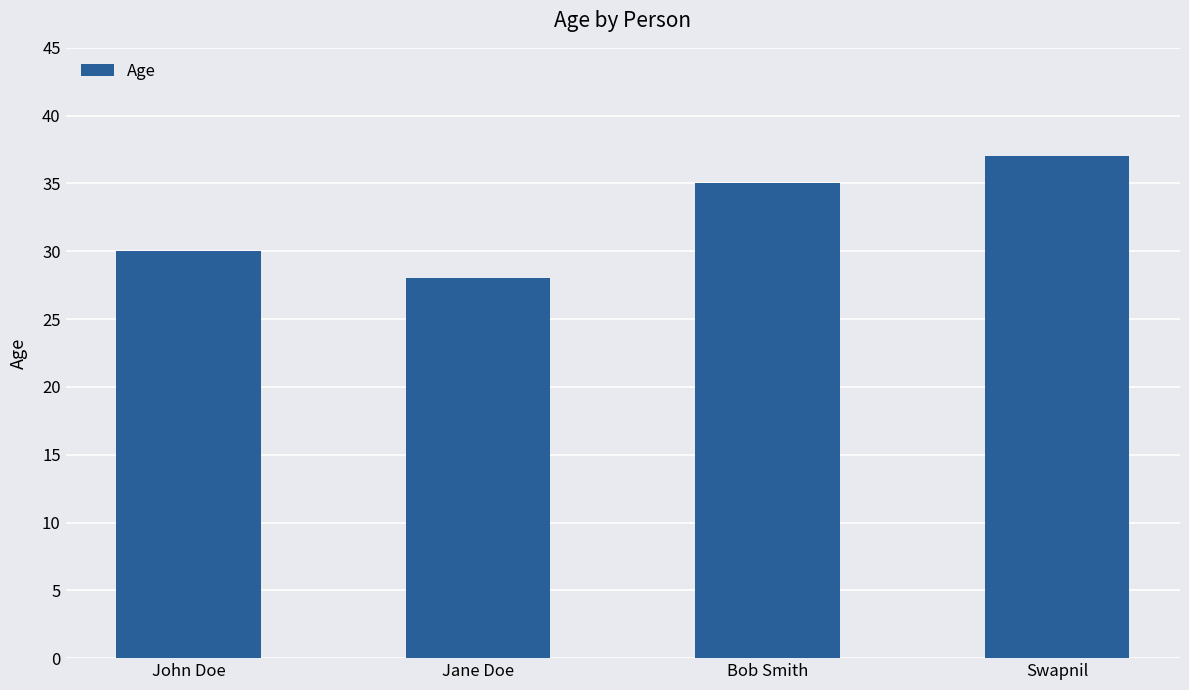

What is the label of the 2nd bar from the left?

Jane Doe